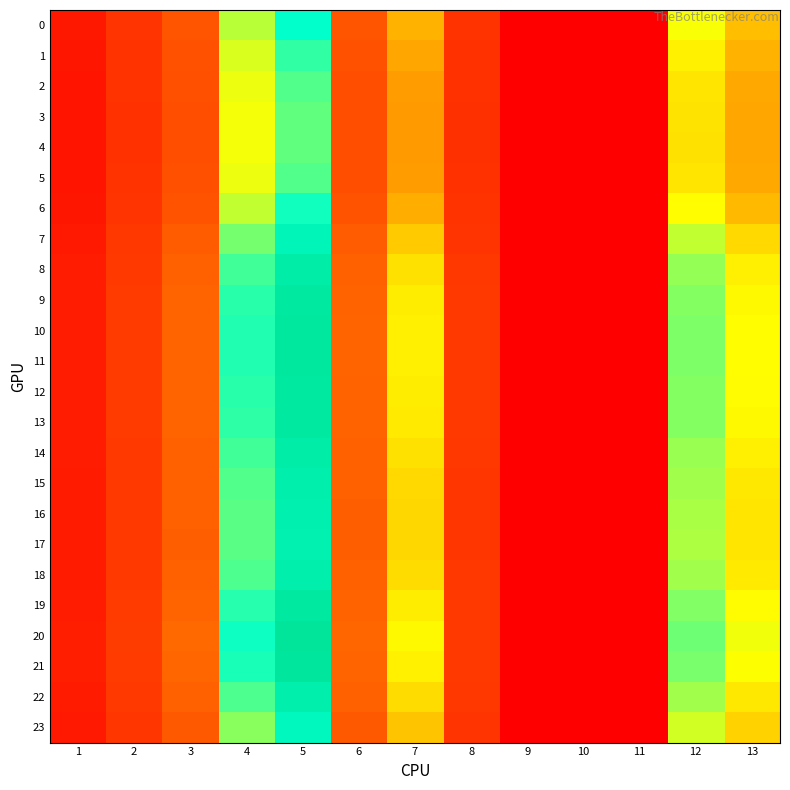

Between 7 and 10, which series saw the biggest shift?

20